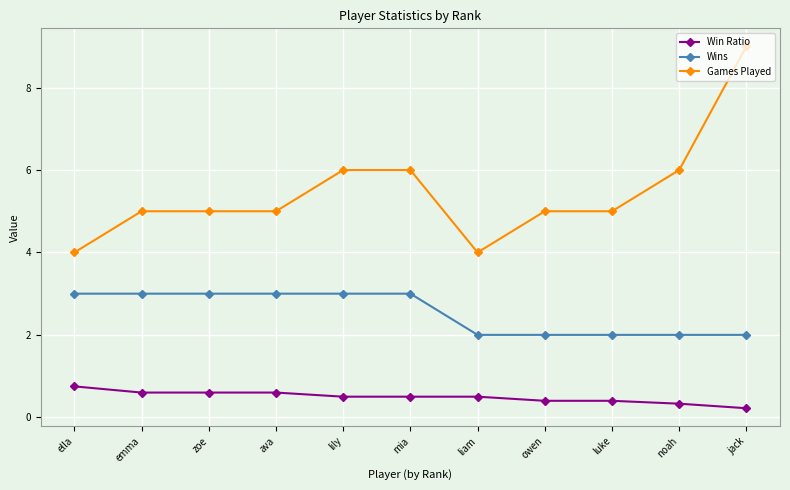

What is the label of the 7th point from the right?

lily